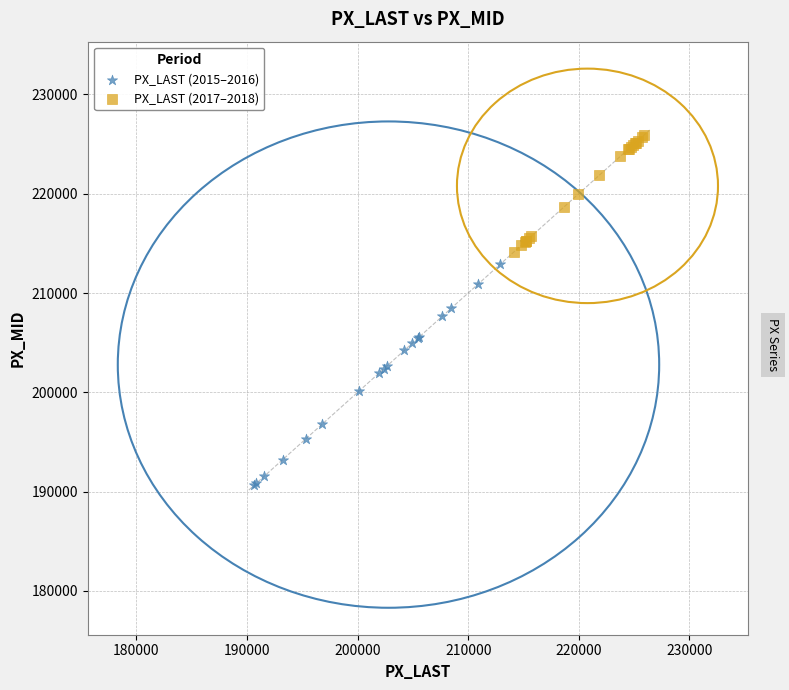

Which series reaches the maximum Y coordinate?

PX_LAST (2017–2018)